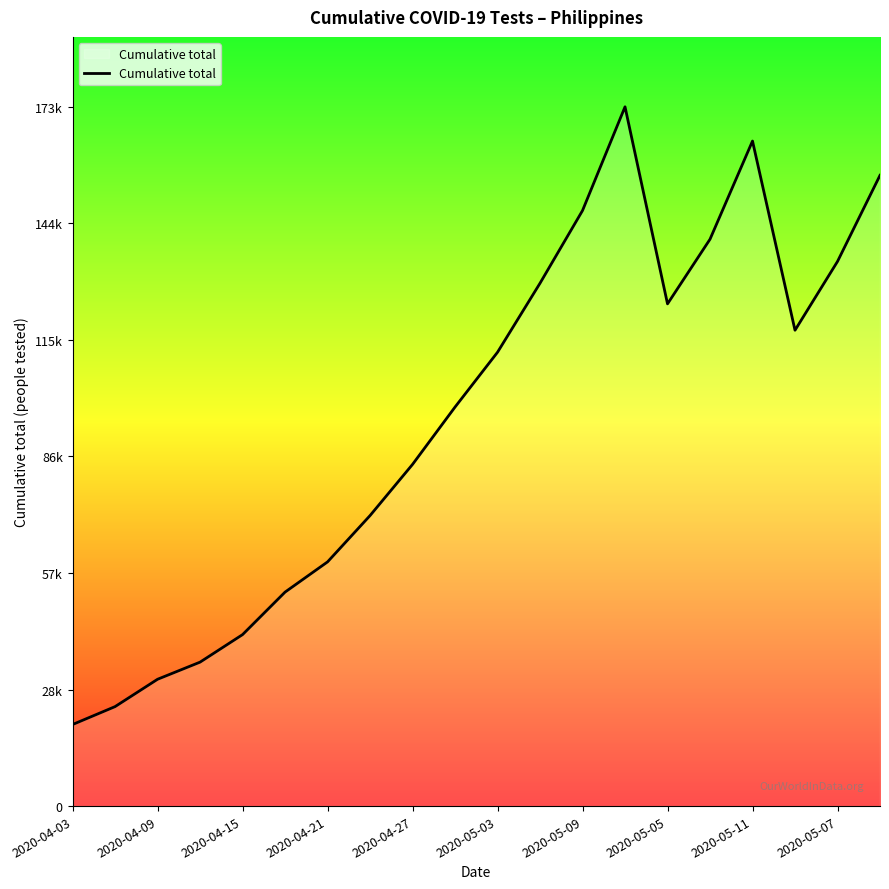

Does the chart have visible grid lines?

No